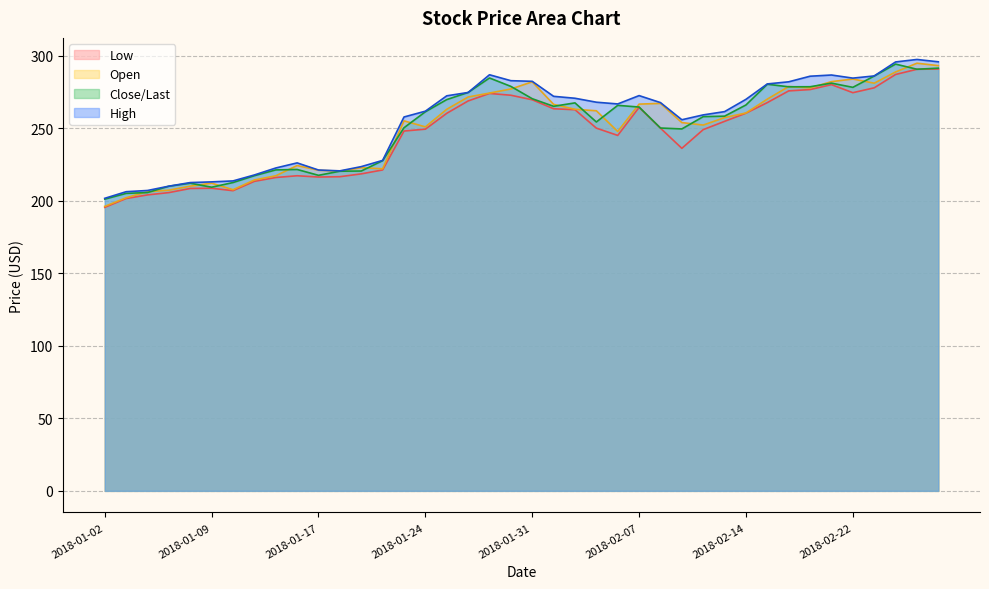

In Open, how many points are lower than both neighbors (excluding endpoints)?

8